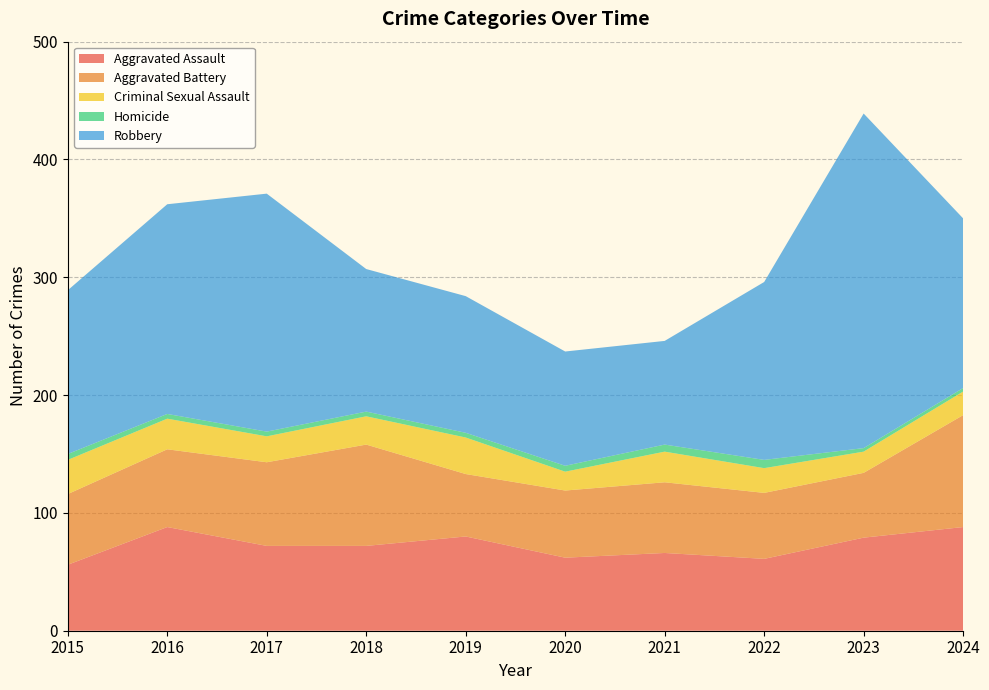

Reading left to right, extract all data points from this chart.

Aggravated Assault: 2015=56	2016=88	2017=72	2018=72	2019=80	2020=62	2021=66	2022=61	2023=79	2024=88
Aggravated Battery: 2015=60	2016=66	2017=71	2018=86	2019=53	2020=57	2021=60	2022=56	2023=55	2024=95
Criminal Sexual Assault: 2015=29	2016=26	2017=22	2018=24	2019=31	2020=16	2021=26	2022=21	2023=18	2024=20
Homicide: 2015=5	2016=4	2017=4	2018=4	2019=4	2020=5	2021=6	2022=7	2023=3	2024=3
Robbery: 2015=139	2016=178	2017=202	2018=121	2019=116	2020=97	2021=88	2022=151	2023=284	2024=144